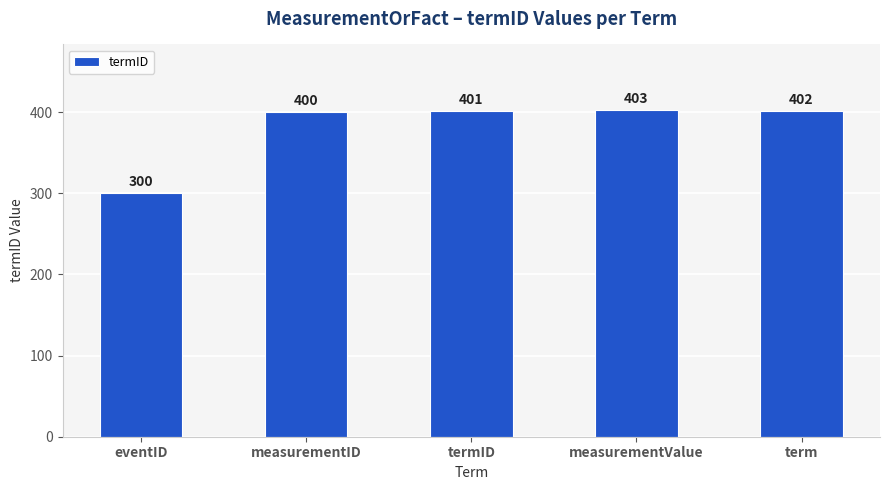

What is the label of the 1st bar from the left?

eventID